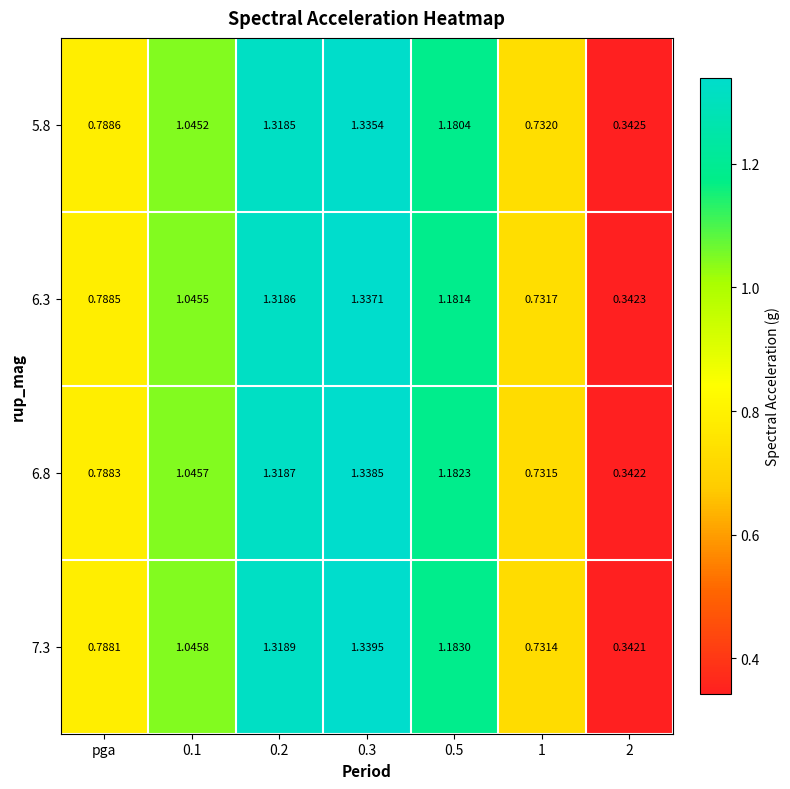

Is the value of 5.8 at pga greater than the value of 7.3 at 0.5?

No